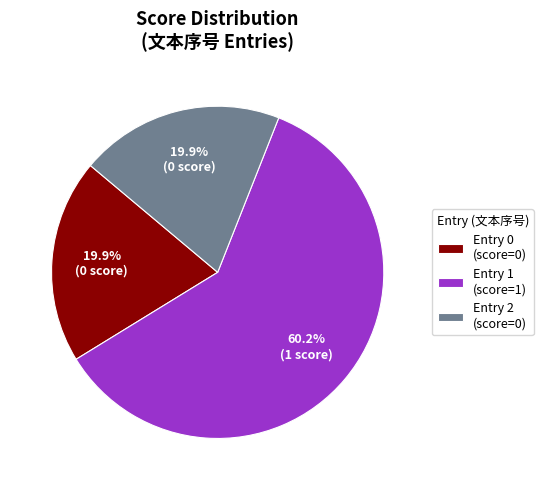

Between Entry 2 (score=0) and Entry 1 (score=1), which is larger?

Entry 1 (score=1)